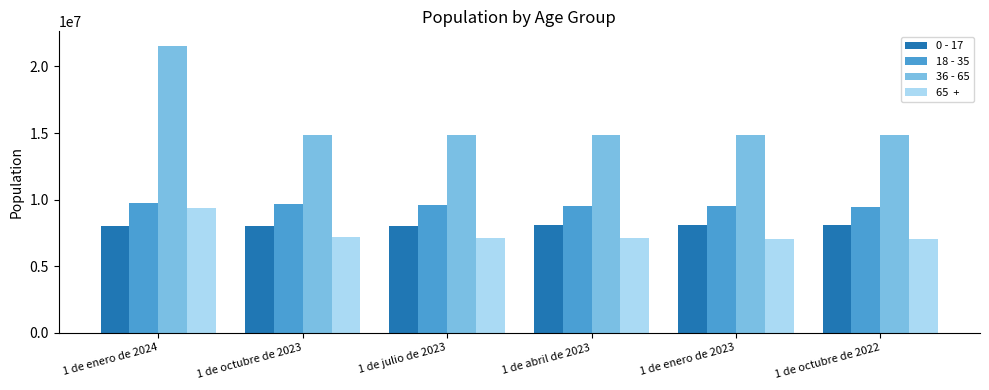

Which label corresponds to the largest value in the chart?

1 de enero de 2024